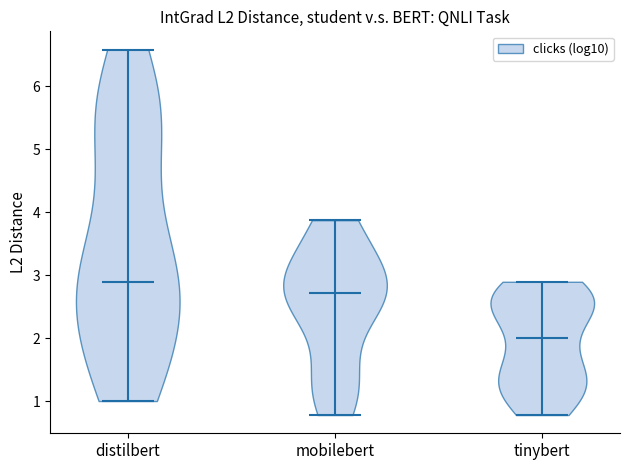

Which violin has the lowest median line?

tinybert